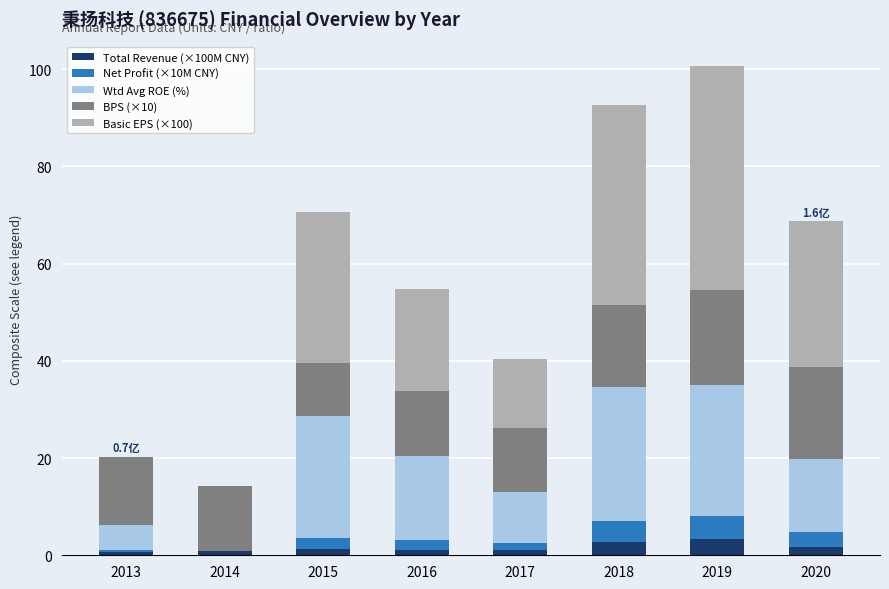

Are the bars horizontal?

No